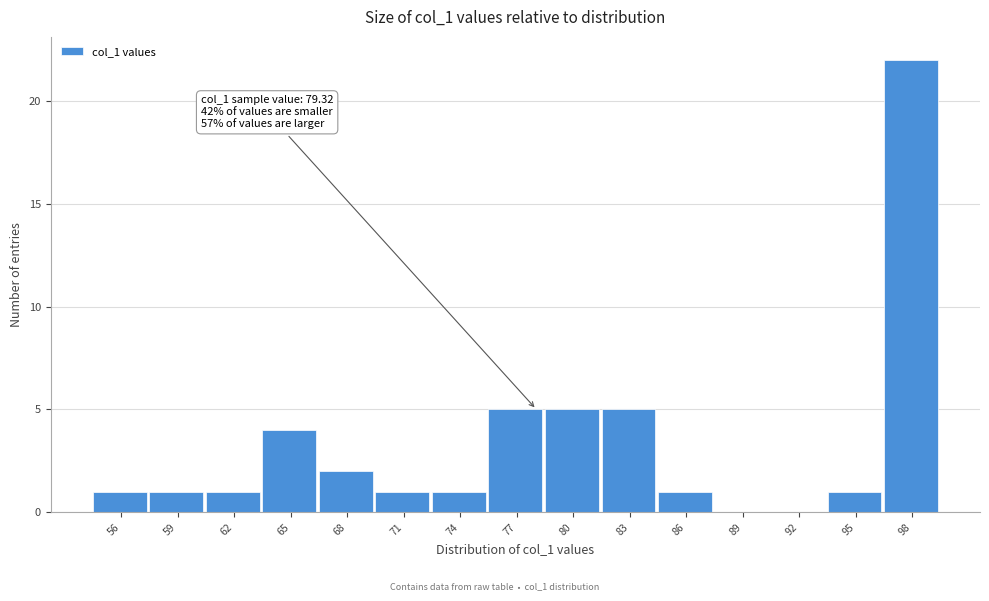

Reading left to right, what are all the values shown in this chart?

56=1	59=1	62=1	65=4	68=2	71=1	74=1	77=5	80=5	83=5	86=1	89=0	92=0	95=1	98=22